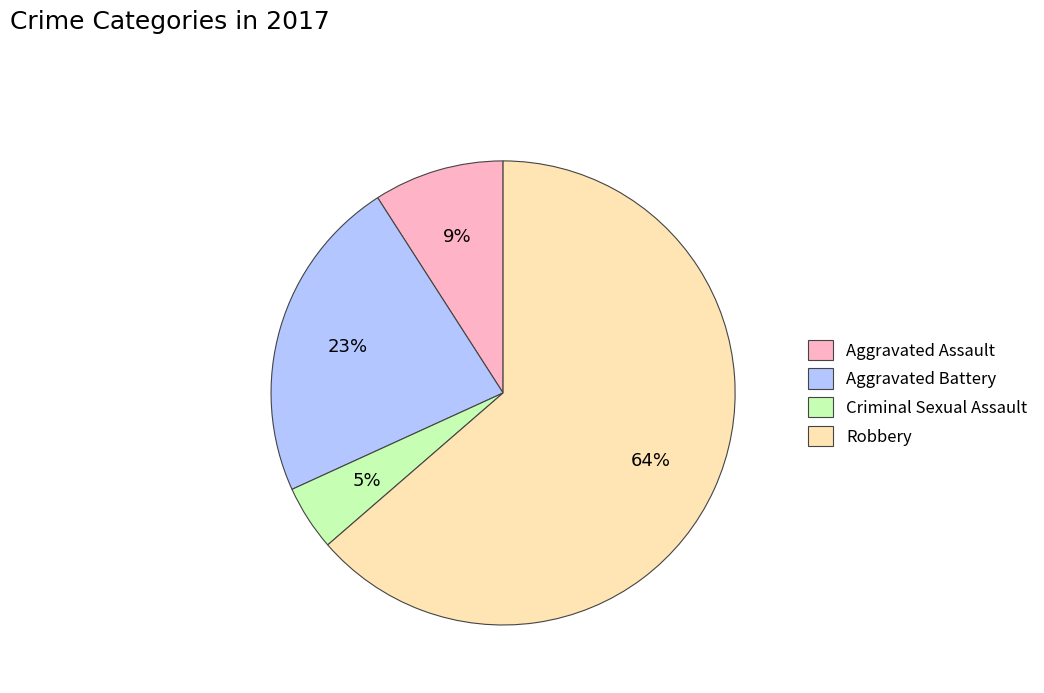

Which has a higher value, Robbery or Aggravated Battery?

Robbery